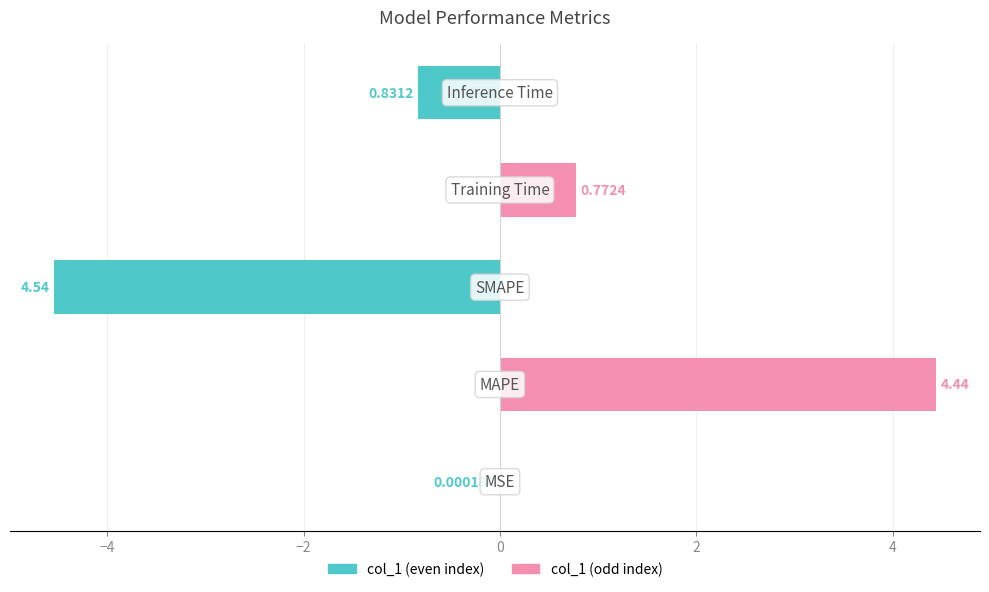

Which series has the largest range (max minus min)?

col_1 (even)